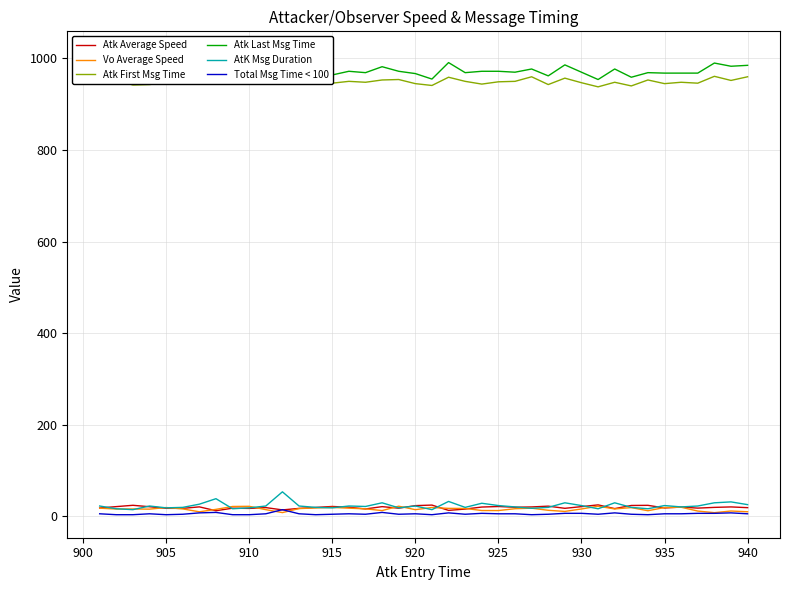

Reading right to left, list all the values displayed in this chart.

Atk Average Speed: 18.4	20.0	19.0	17.4	19.7	17.7	23.5	23.2	16.3	24.5	20.6	17.0	21.7	20.0	19.3	20.9	19.7	15.3	12.4	24.0	22.8	17.2	20.6	15.6	19.3	21.0	18.9	16.8	13.5	18.6	16.7	17.3	11.6	20.1	16.9	16.9	20.4	23.6	20.7	17.7
Vo Average Speed: 9.4	11.1	7.5	11.0	19.3	18.7	11.7	18.5	15.6	21.5	15.6	10.2	12.6	17.3	16.1	12.0	12.1	16.7	16.9	18.7	14.0	21.6	12.0	15.8	17.3	18.9	17.8	16.4	7.6	14.0	21.4	21.0	14.7	9.4	15.7	18.7	15.2	15.5	15.4	17.3
Atk First Msg Time: 960.0	952.0	961.0	946.0	948.0	945.0	953.0	940.0	948.0	938.0	947.0	957.0	943.0	960.0	950.0	949.0	944.0	950.0	959.0	941.0	945.0	954.0	953.0	948.0	950.0	946.0	948.0	951.0	956.0	950.0	949.0	952.0	953.0	950.0	945.0	948.0	943.0	942.0	953.0	949.0
Atk Last Msg Time: 985.0	983.0	990.0	968.0	968.0	968.0	969.0	959.0	977.0	954.0	970.0	986.0	962.0	977.0	970.0	972.0	972.0	969.0	991.0	955.0	967.0	972.0	982.0	969.0	972.0	964.0	967.0	973.0	1009.0	972.0	967.0	968.0	991.0	976.0	964.0	966.0	965.0	956.0	969.0	971.0
AtK Msg Duration: 25.0	31.0	29.0	22.0	20.0	23.0	16.0	19.0	29.0	16.0	23.0	29.0	19.0	17.0	20.0	23.0	28.0	19.0	32.0	14.0	22.0	18.0	29.0	21.0	22.0	18.0	19.0	22.0	53.0	22.0	18.0	16.0	38.0	26.0	19.0	18.0	22.0	14.0	16.0	22.0
Total Msg Time < 100: 5.0	7.0	6.0	6.0	5.0	5.0	3.0	4.0	7.0	4.0	6.0	6.0	4.0	3.0	5.0	5.0	6.0	4.0	7.0	3.0	5.0	4.0	8.0	4.0	5.0	4.0	3.0	5.0	14.0	5.0	3.0	3.0	8.0	7.0	4.0	3.0	5.0	3.0	3.0	5.0